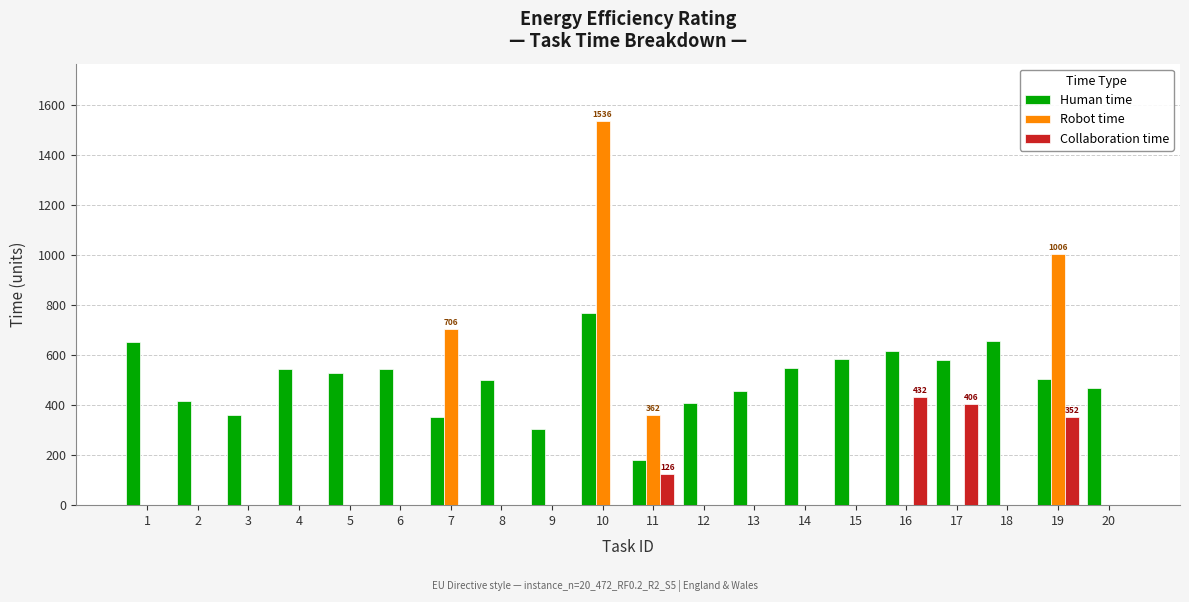

Between 4 and 12, which series saw the biggest shift?

Human time